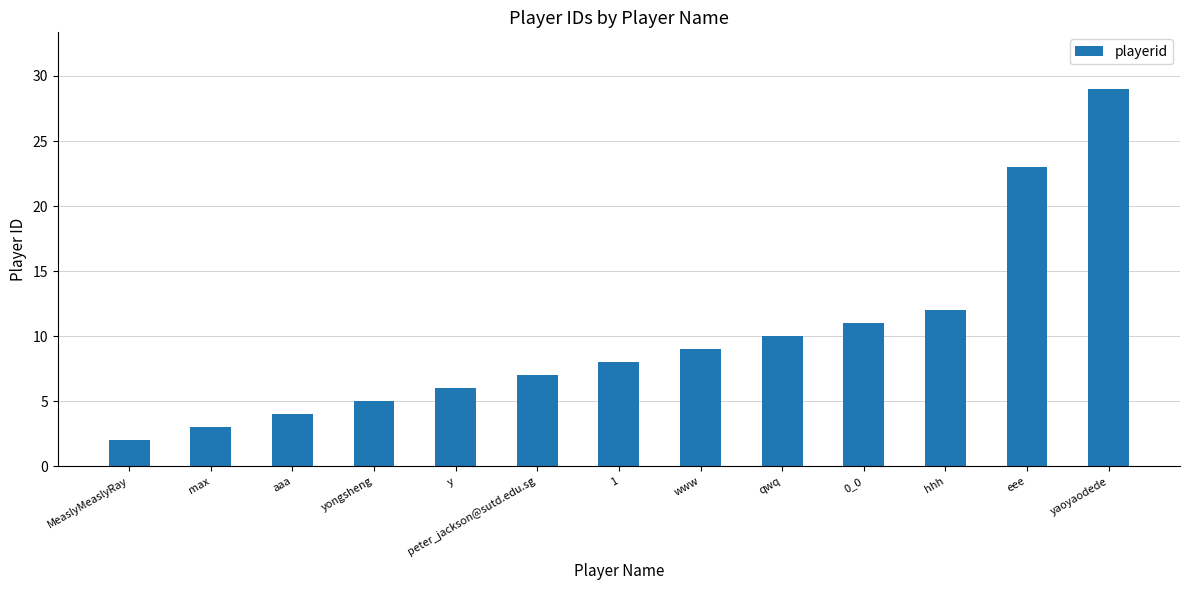

What is the difference between the values at 0_0 and hhh?

1